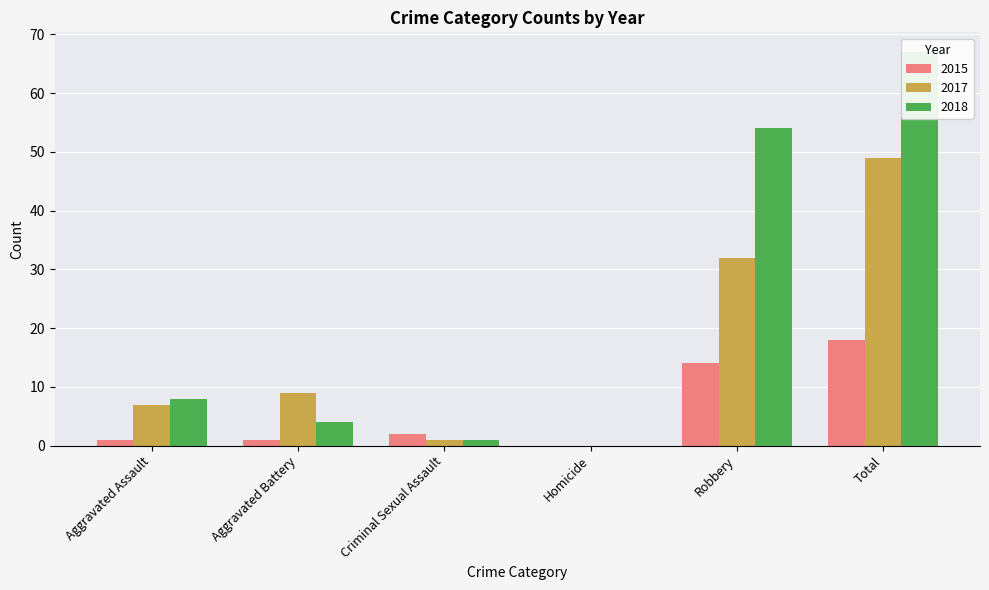

Between Criminal Sexual Assault and Aggravated Assault, which is larger?

Criminal Sexual Assault